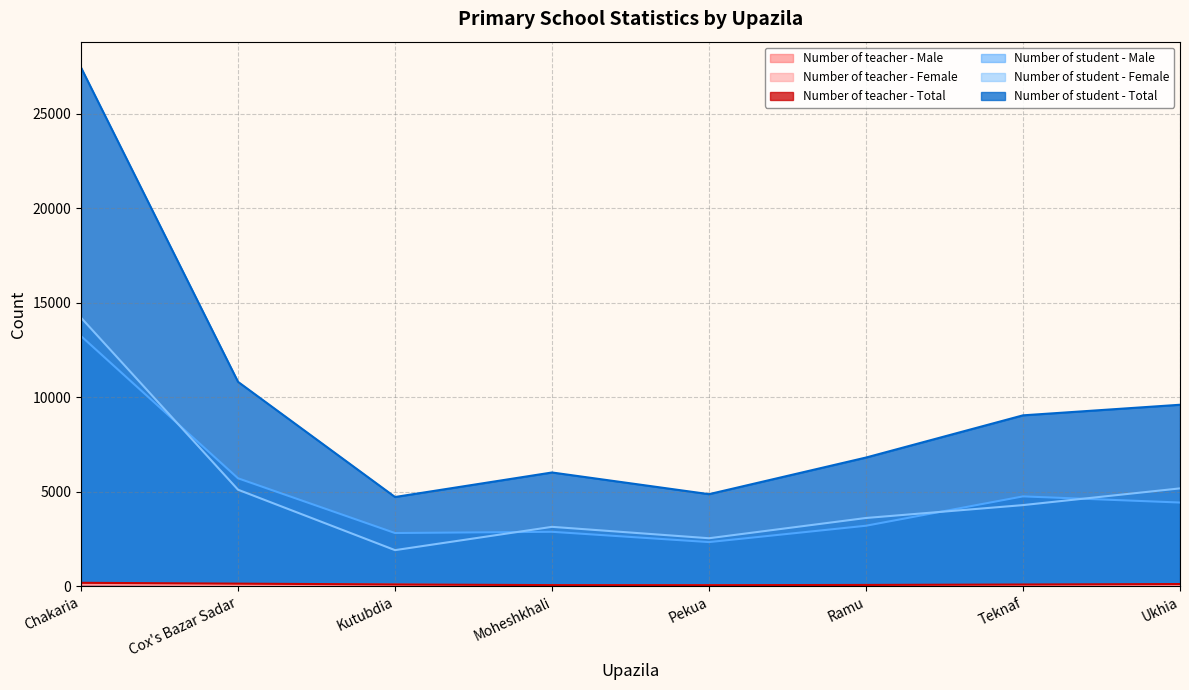

At which label does Number of teacher - Female reach its minimum?

Pekua